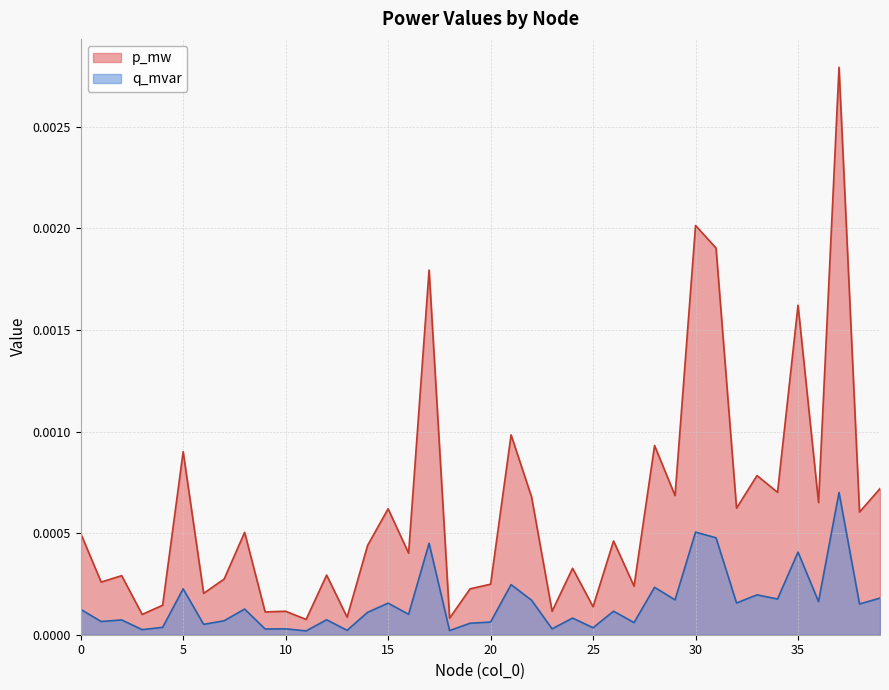

Count the number of categories in the chart.

40